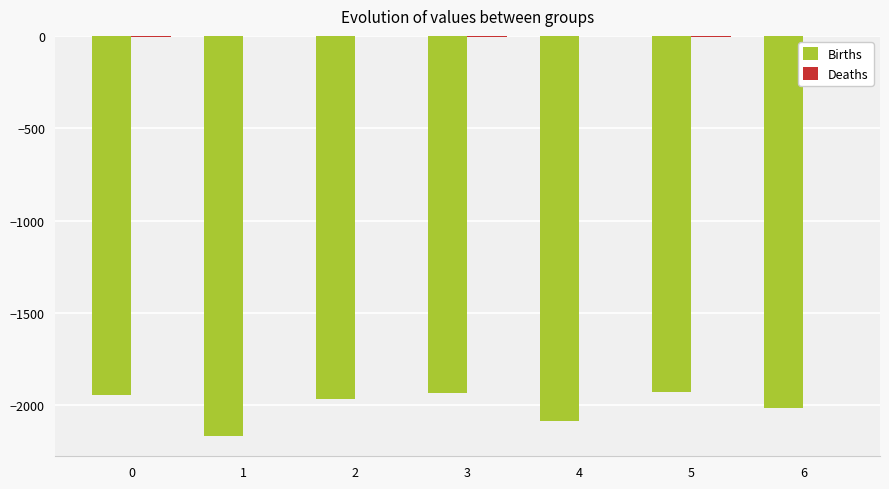

The value of Births at 2 is -2827. True or false?

False